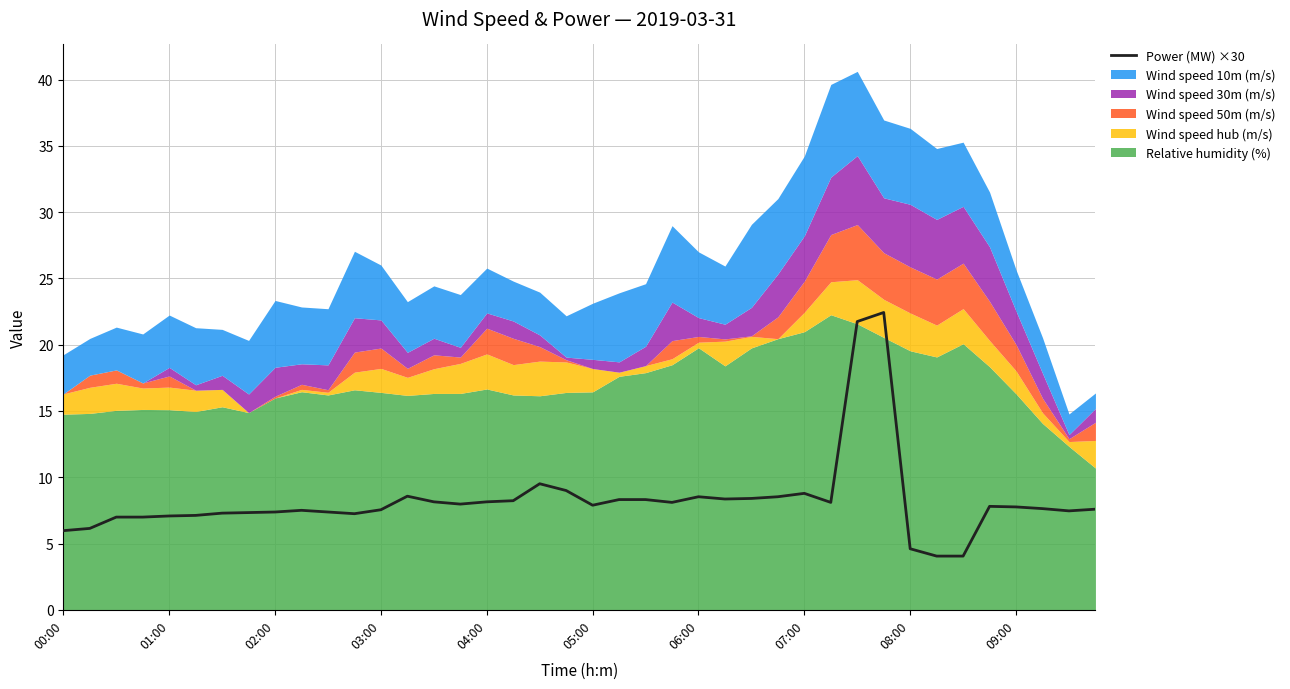

What is the sum of the values at 20 and 14?

16.0